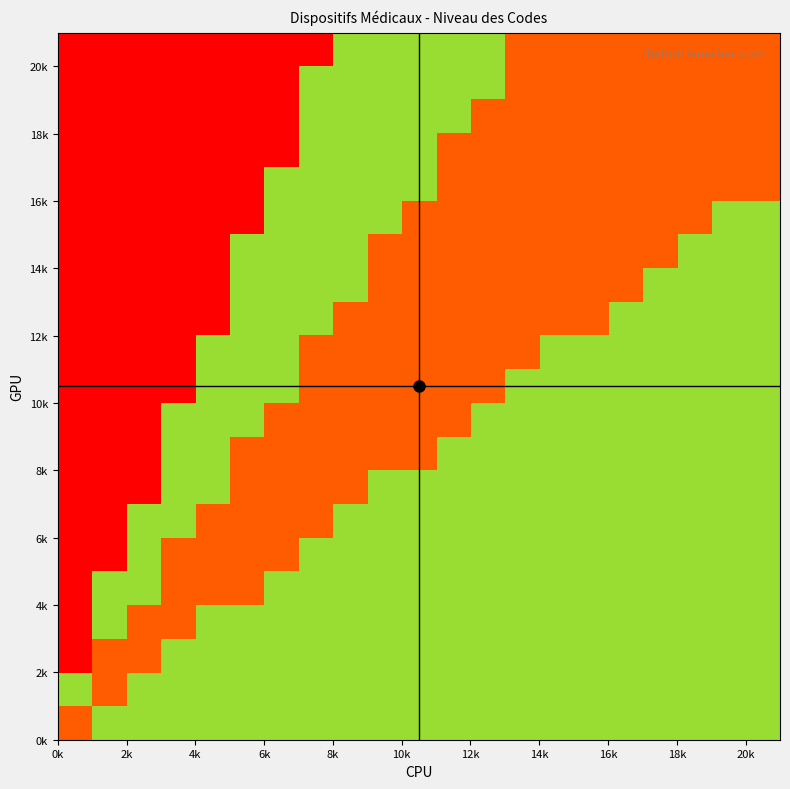

How many categories are shown in the chart?

21